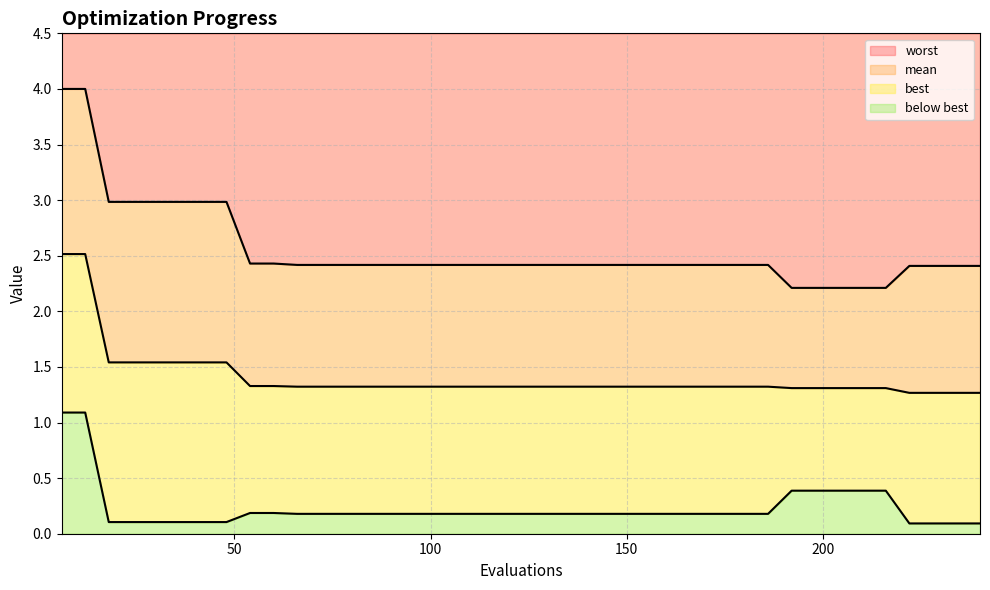

Reading right to left, transcribe all the data shown in this chart.

mean: 1.3	1.3	1.3	1.3	1.3	1.3	1.3	1.3	1.3	1.3	1.3	1.3	1.3	1.3	1.3	1.3	1.3	1.3	1.3	1.3	1.3	1.3	1.3	1.3	1.3	1.3	1.3	1.3	1.3	1.3	1.3	1.3	1.5	1.5	1.5	1.5	1.5	1.5	2.5	2.5
best: 0.1	0.1	0.1	0.1	0.4	0.4	0.4	0.4	0.4	0.2	0.2	0.2	0.2	0.2	0.2	0.2	0.2	0.2	0.2	0.2	0.2	0.2	0.2	0.2	0.2	0.2	0.2	0.2	0.2	0.2	0.2	0.2	0.1	0.1	0.1	0.1	0.1	0.1	1.1	1.1
worst: 2.4	2.4	2.4	2.4	2.2	2.2	2.2	2.2	2.2	2.4	2.4	2.4	2.4	2.4	2.4	2.4	2.4	2.4	2.4	2.4	2.4	2.4	2.4	2.4	2.4	2.4	2.4	2.4	2.4	2.4	2.4	2.4	3.0	3.0	3.0	3.0	3.0	3.0	4.0	4.0